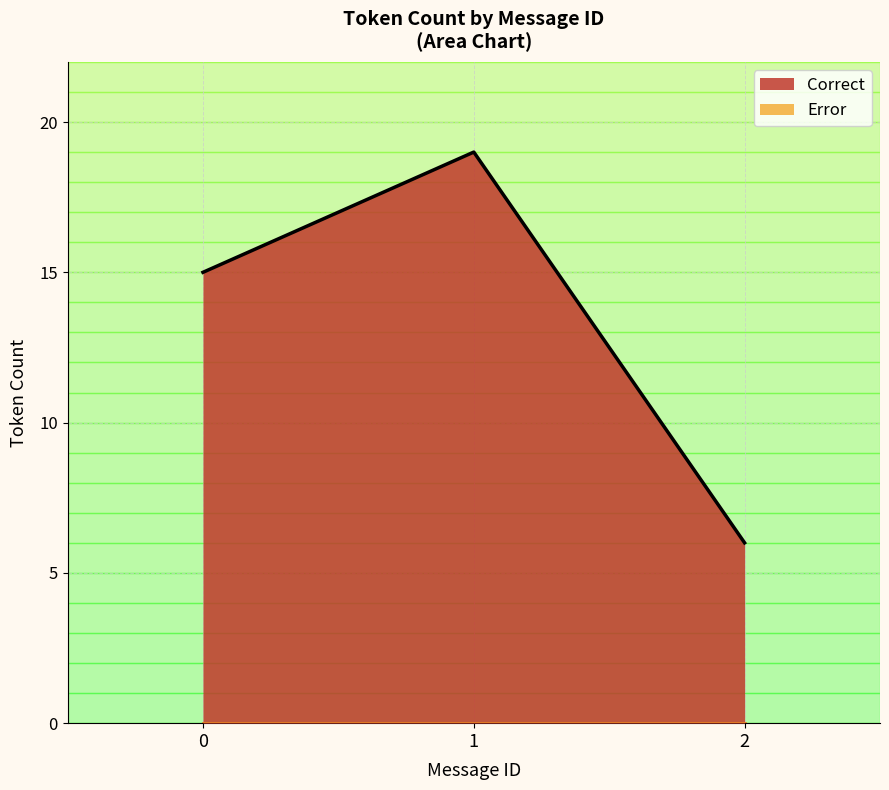

True or false: Error and Correct intersect in this chart.

False